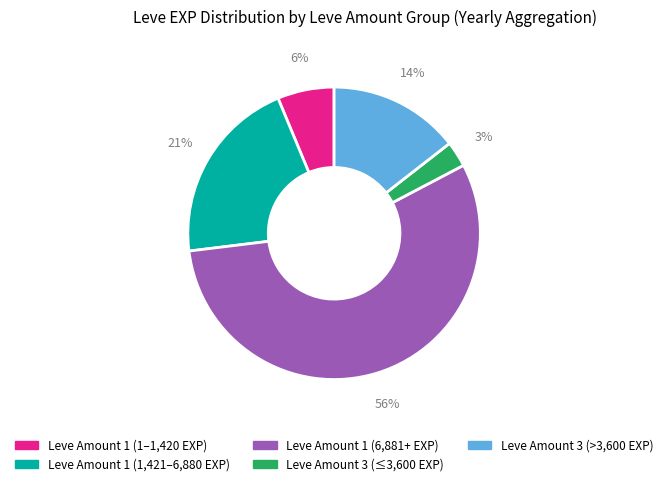

To the nearest percent, what is the difference between the largest and smallest slice percentages?

53%